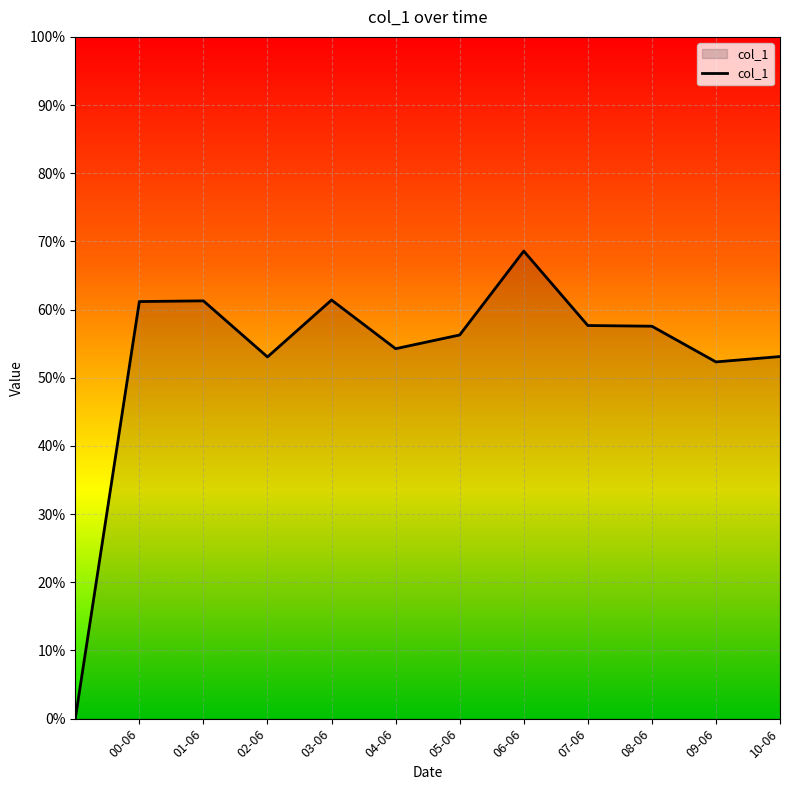

What is the maximum value shown in the chart?

0.7